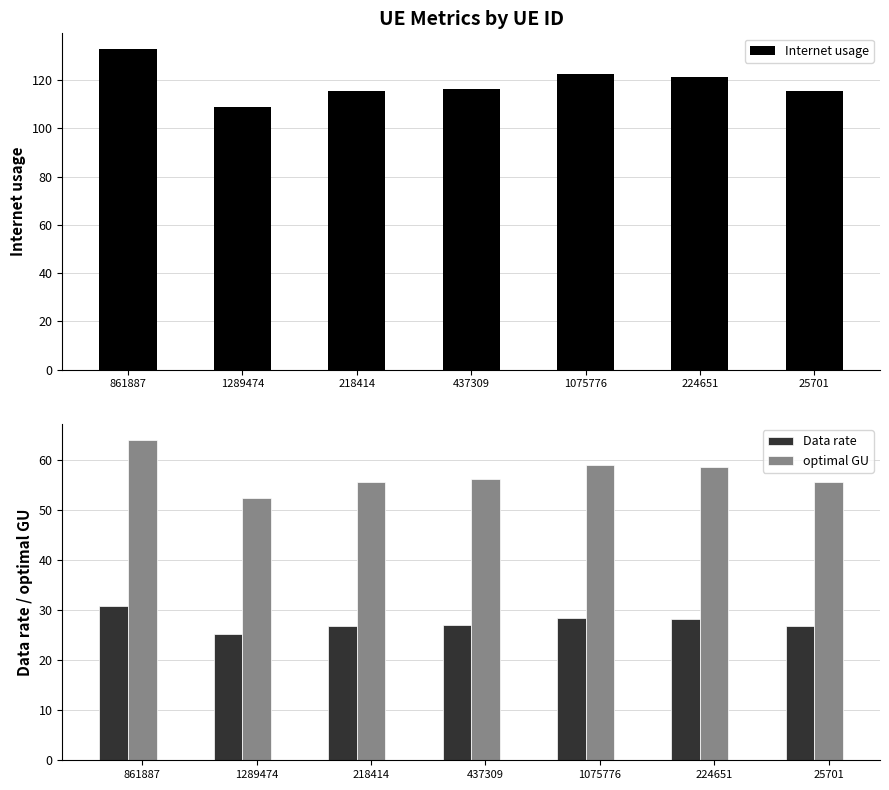

Which series has the widest spread of values?

Internet usage